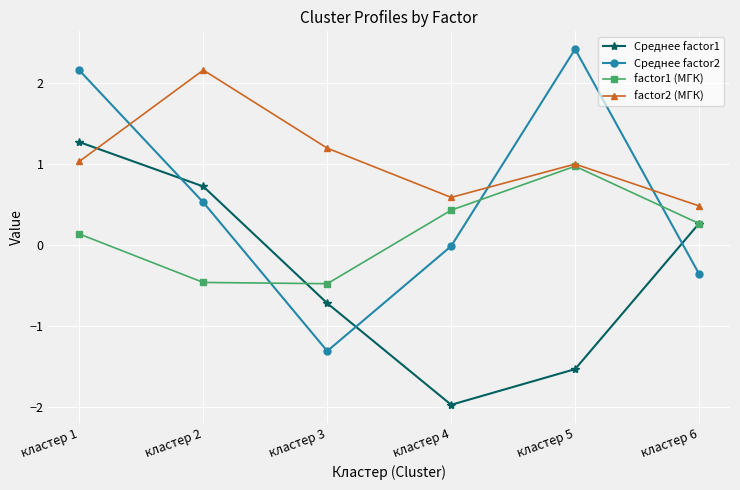

What is the sum of the factor1 (МГК) values at кластер 4 and кластер 5?

1.4